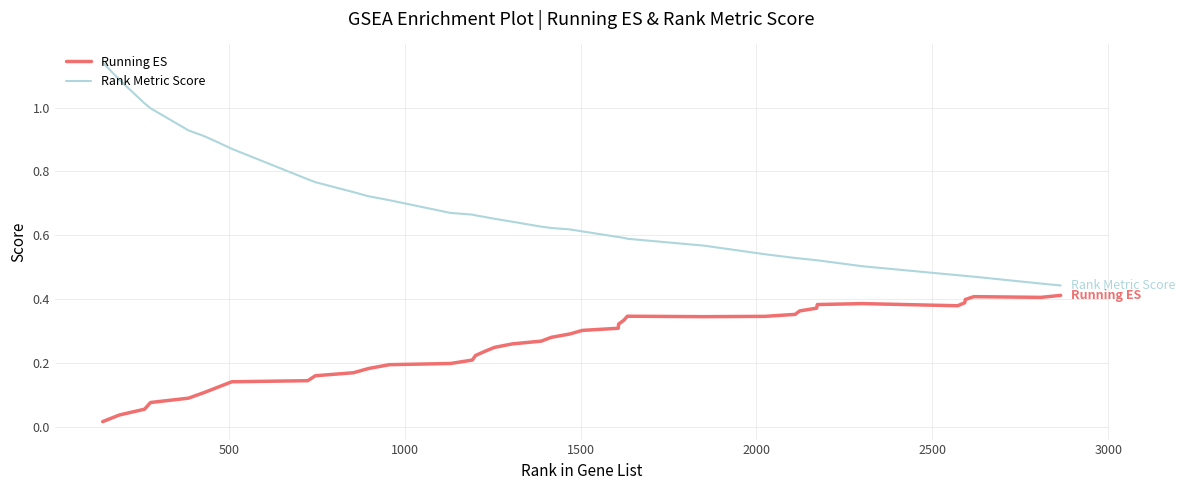

True or false: Rank Metric Score and Running ES intersect in this chart.

False